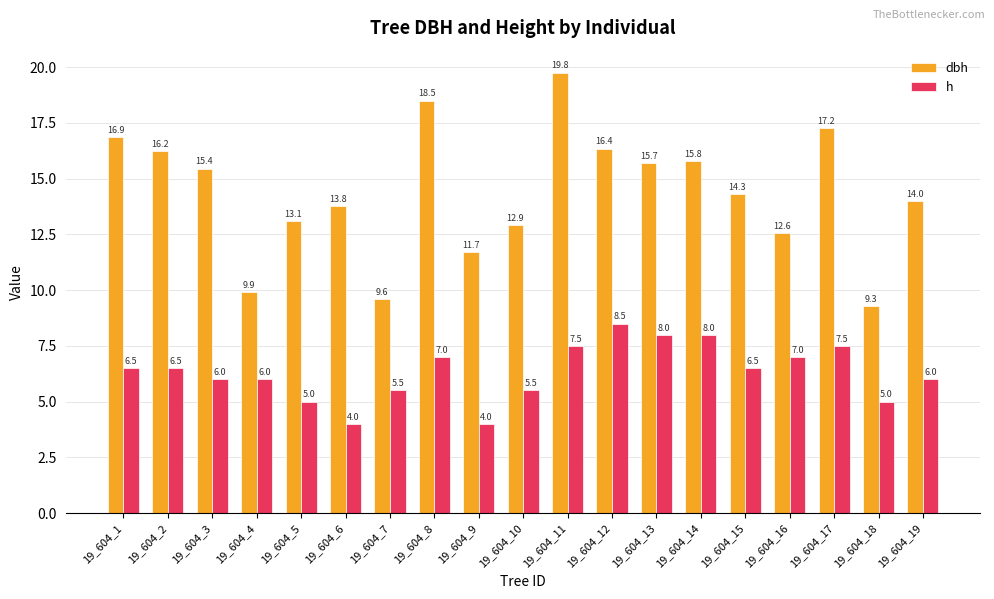

What is the sum of all h values?

120.0